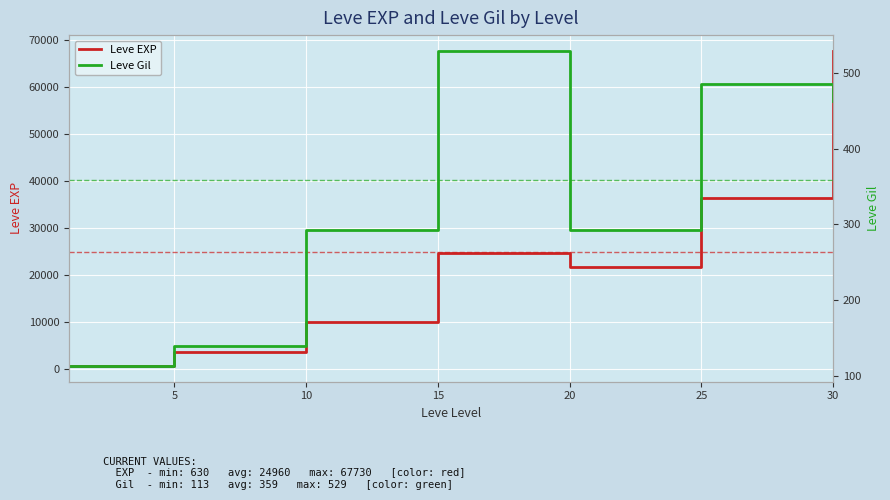

What is the value of the Leve Gil point at the 2nd from the left?

139